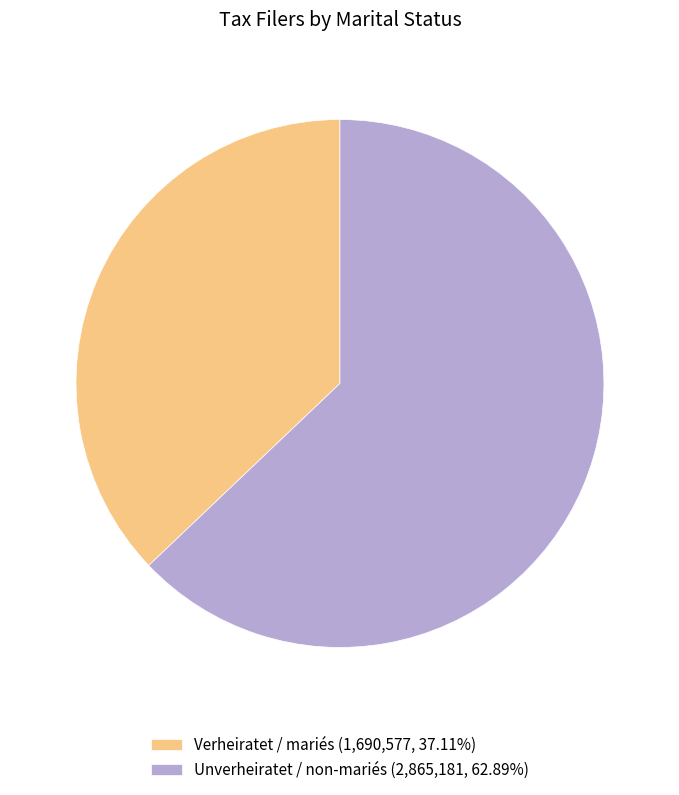

Combined, do Verheiratet / mariés (1,690,577, 37.11%) and Unverheiratet / non-mariés (2,865,181, 62.89%) account for over 50%?

Yes